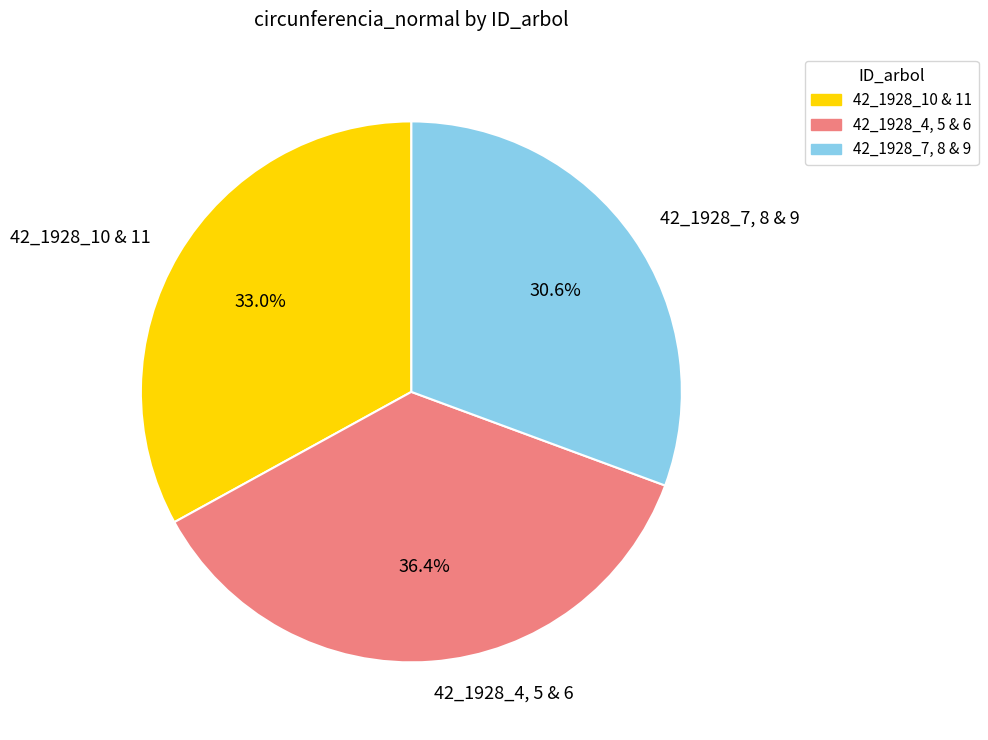

To the nearest percent, what is the difference between the largest and smallest slice percentages?

6%